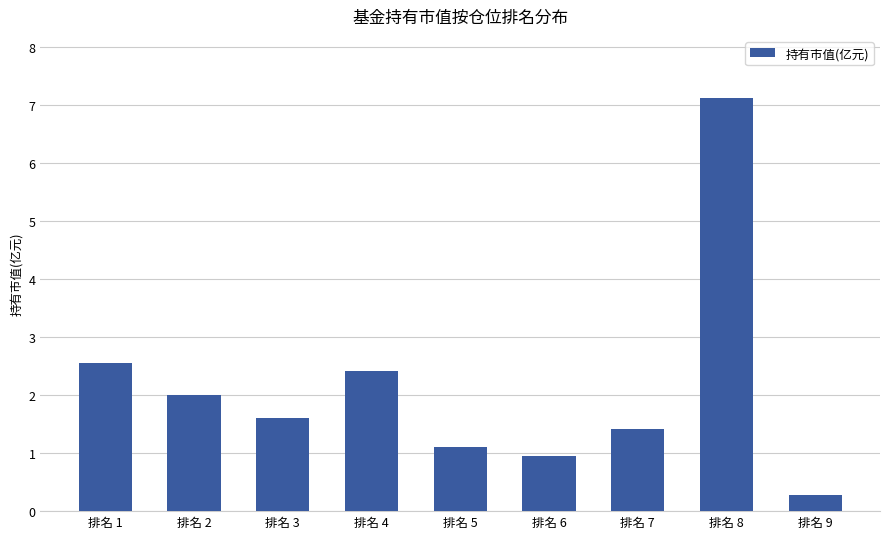

True or false: the data shows 1.6 at 排名 3.

True